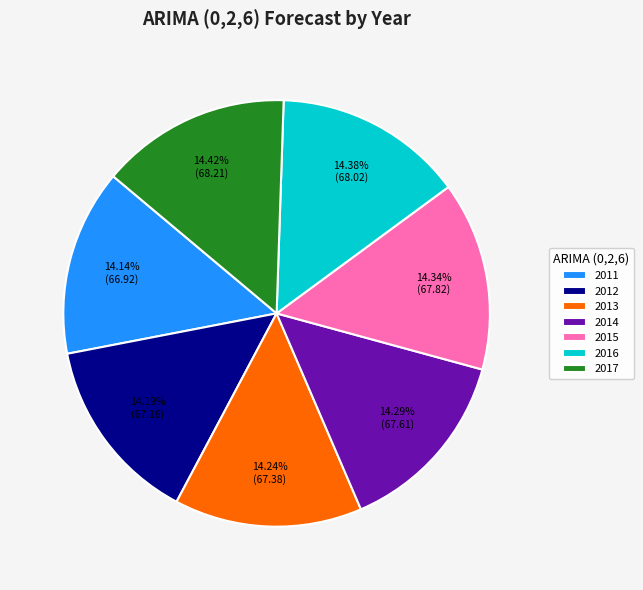

Approximately how many times larger is the value at 2013 compared to 2015?

1.0